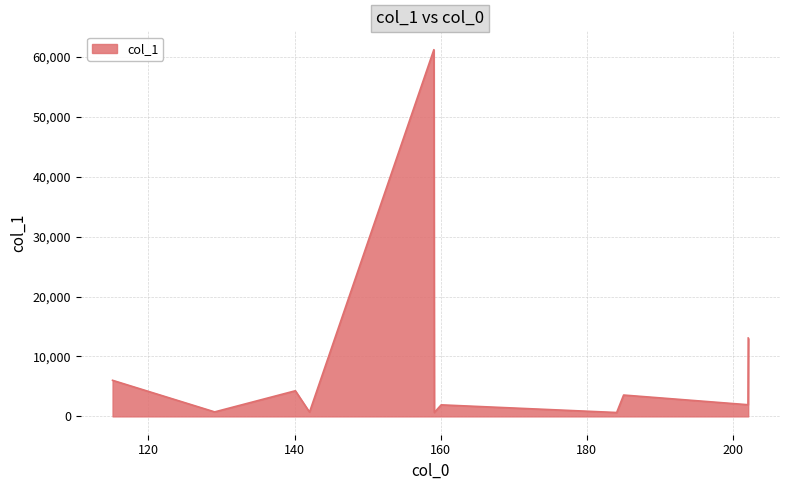

How many interior local valleys (lower than both neighbors) does the data have?

5